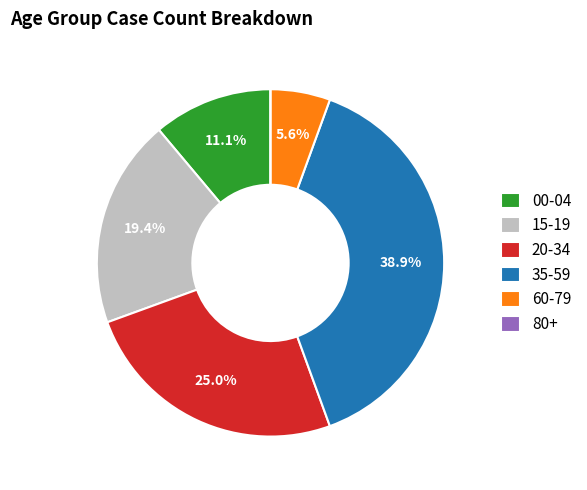

Is there any slice that represents more than half of the pie?

No